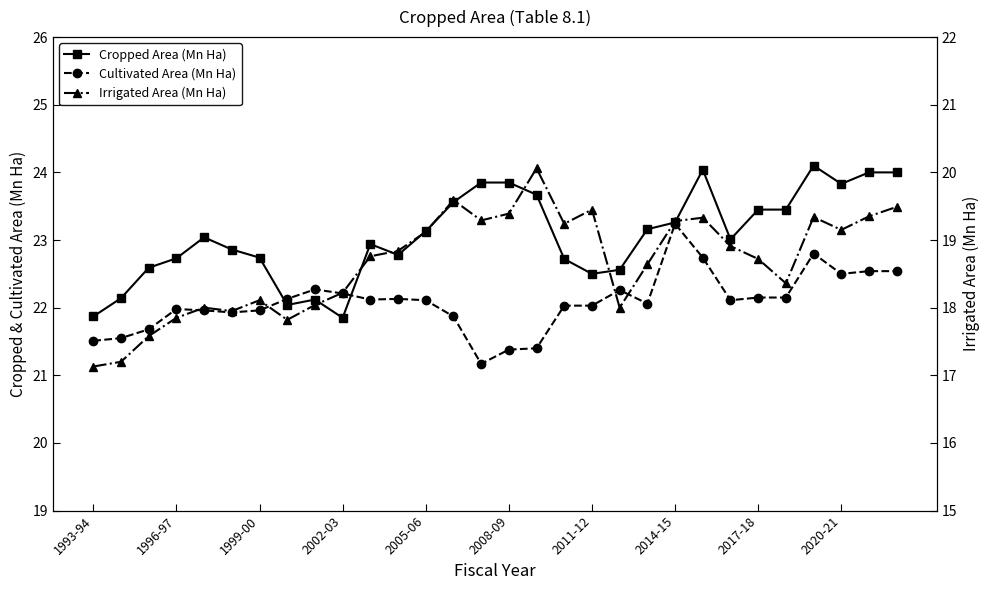

What is the minimum value for Cropped Area (Mn Ha)?

21.9